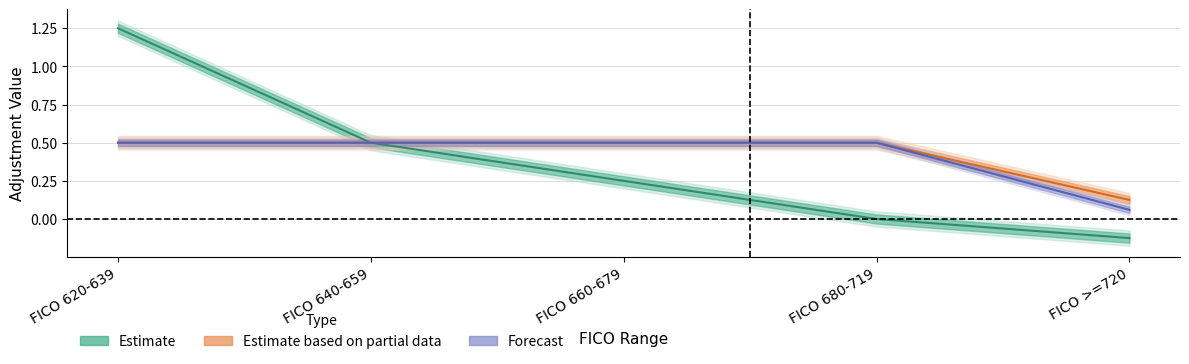

What is the maximum value shown in the chart?

1.2